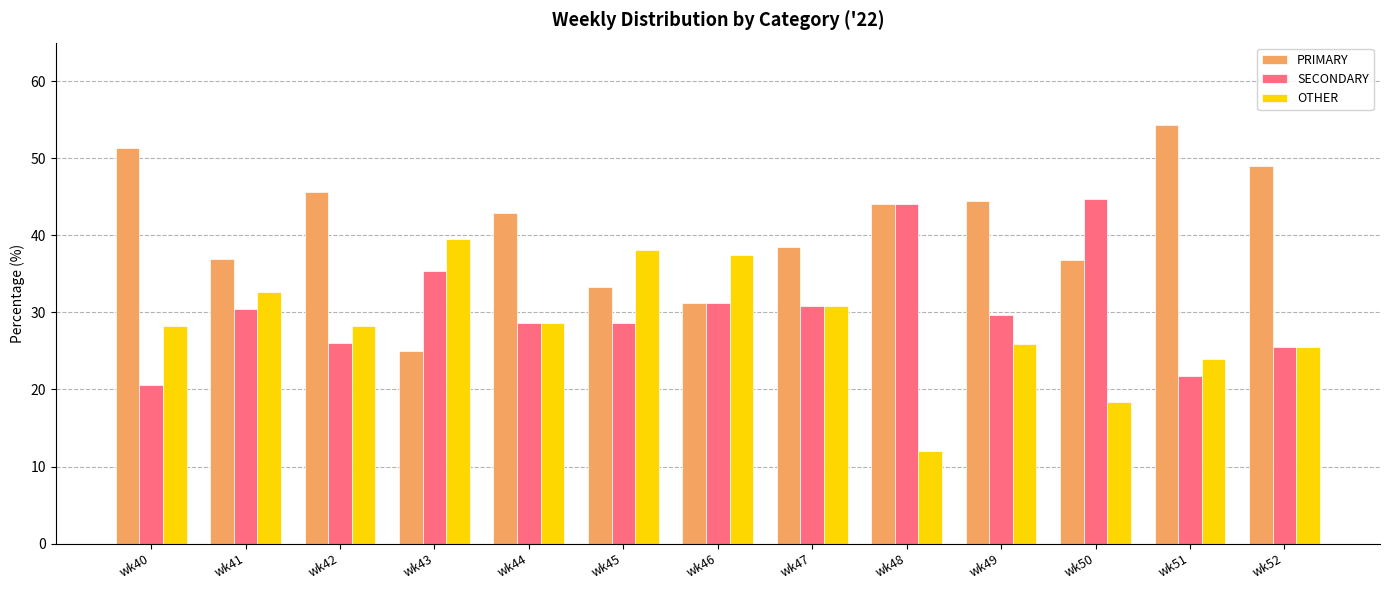

At how many categories does at least one series exceed 46?

3